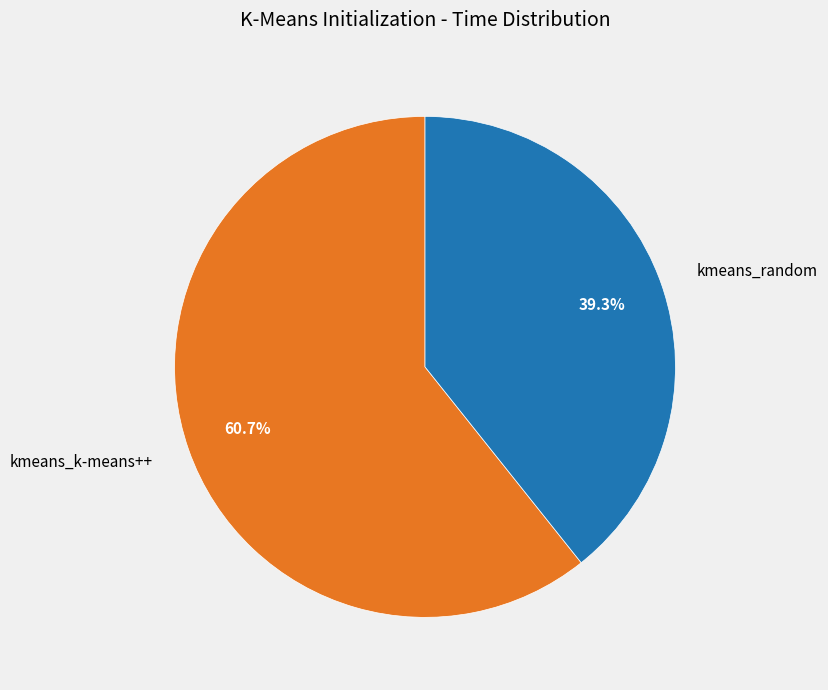

Which category accounts for the majority?

kmeans_k-means++